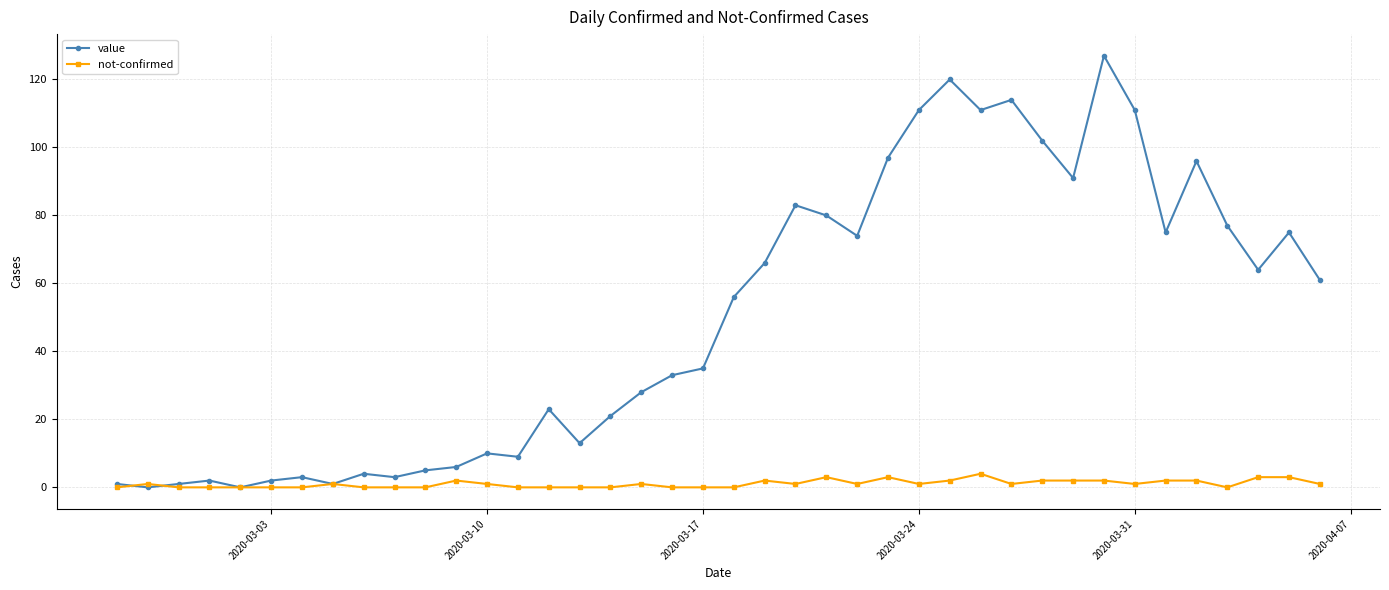

Rank the series by their average value, from lowest to highest.

not-confirmed, value